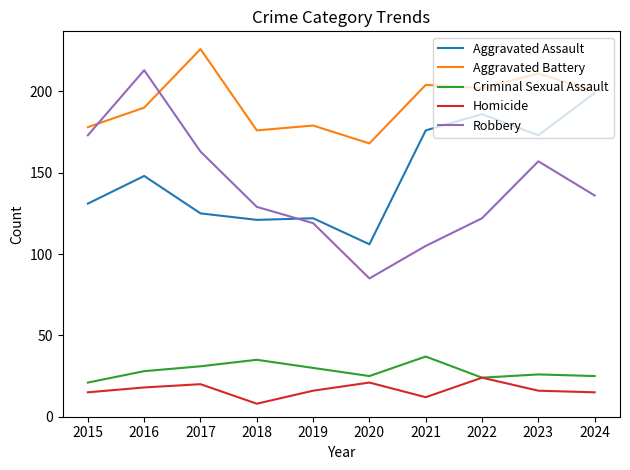

Which series changed the most between 2018 and 2020?

Robbery